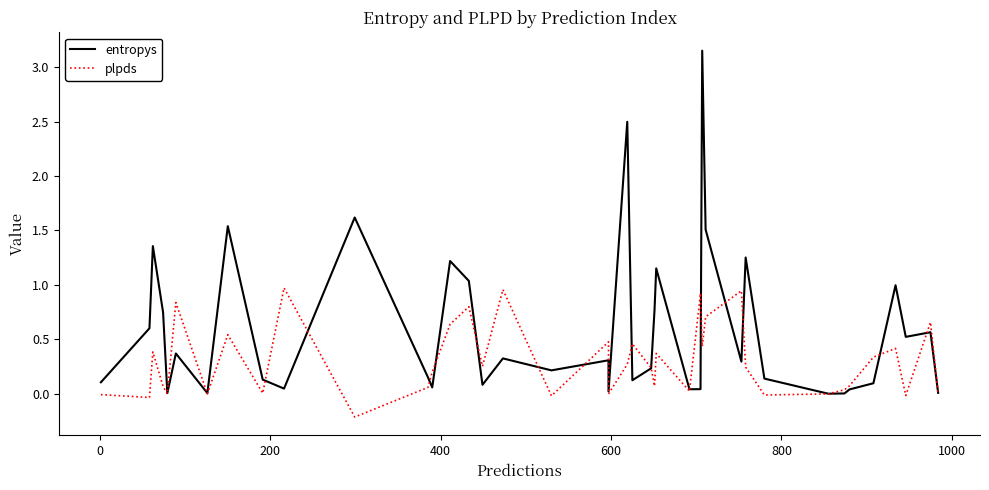

In plpds, how many points are lower than both neighbors (excluding endpoints)?

13